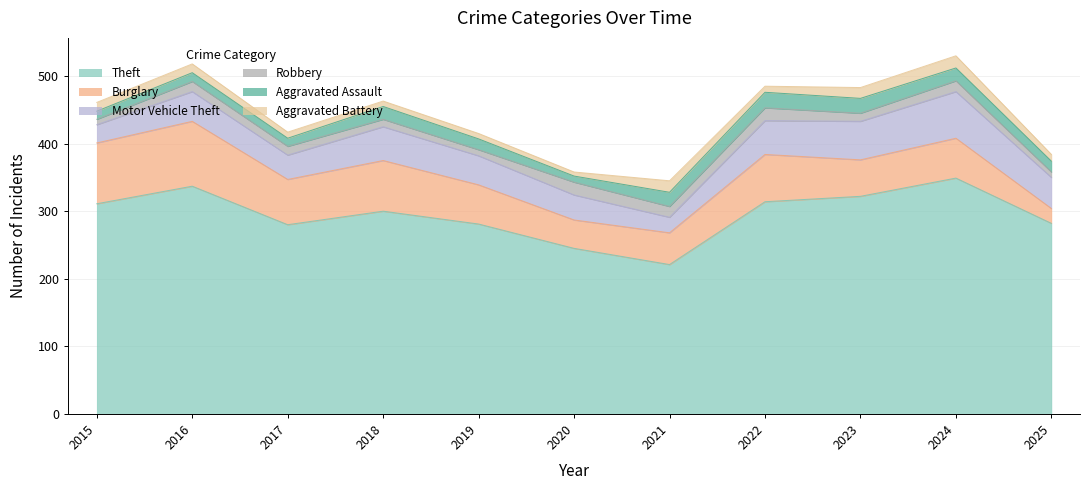

True or false: Robbery and Motor Vehicle Theft cross at least once.

False